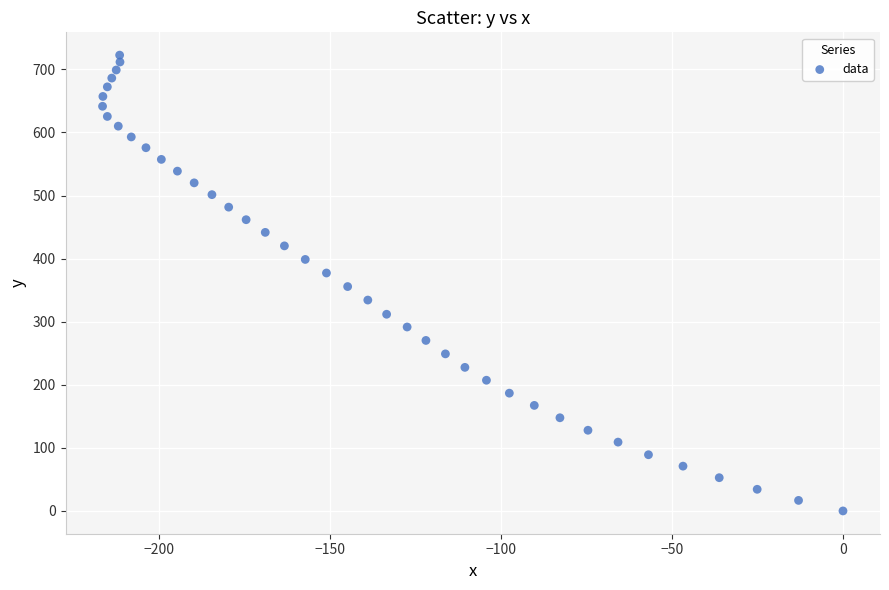

What is the range of Y values (max minus min)?

722.6